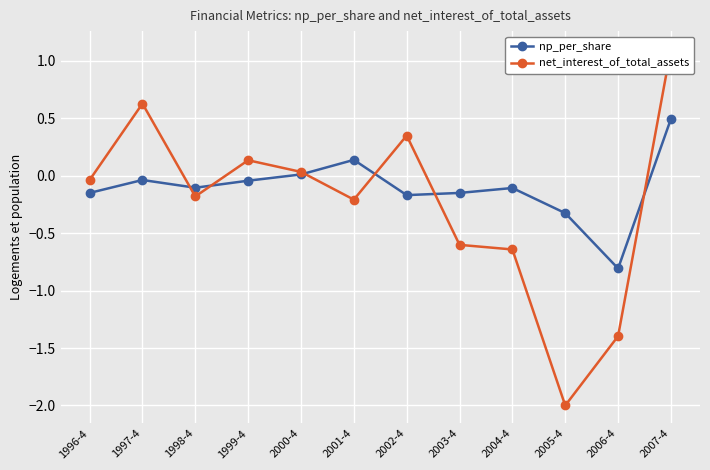

True or false: net_interest_of_total_assets has a value of 0.2 at 2002-4.

False